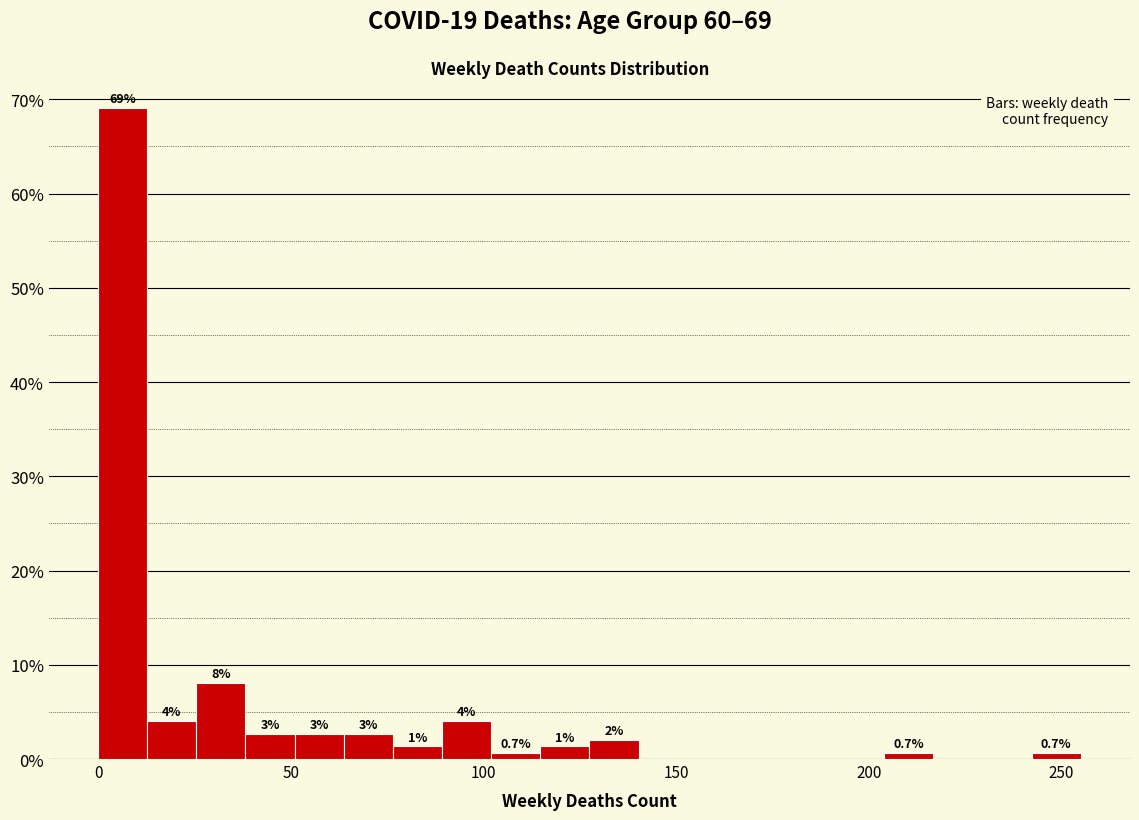

Read against the x-axis, roughly where is the centre of the tallest bar?

5